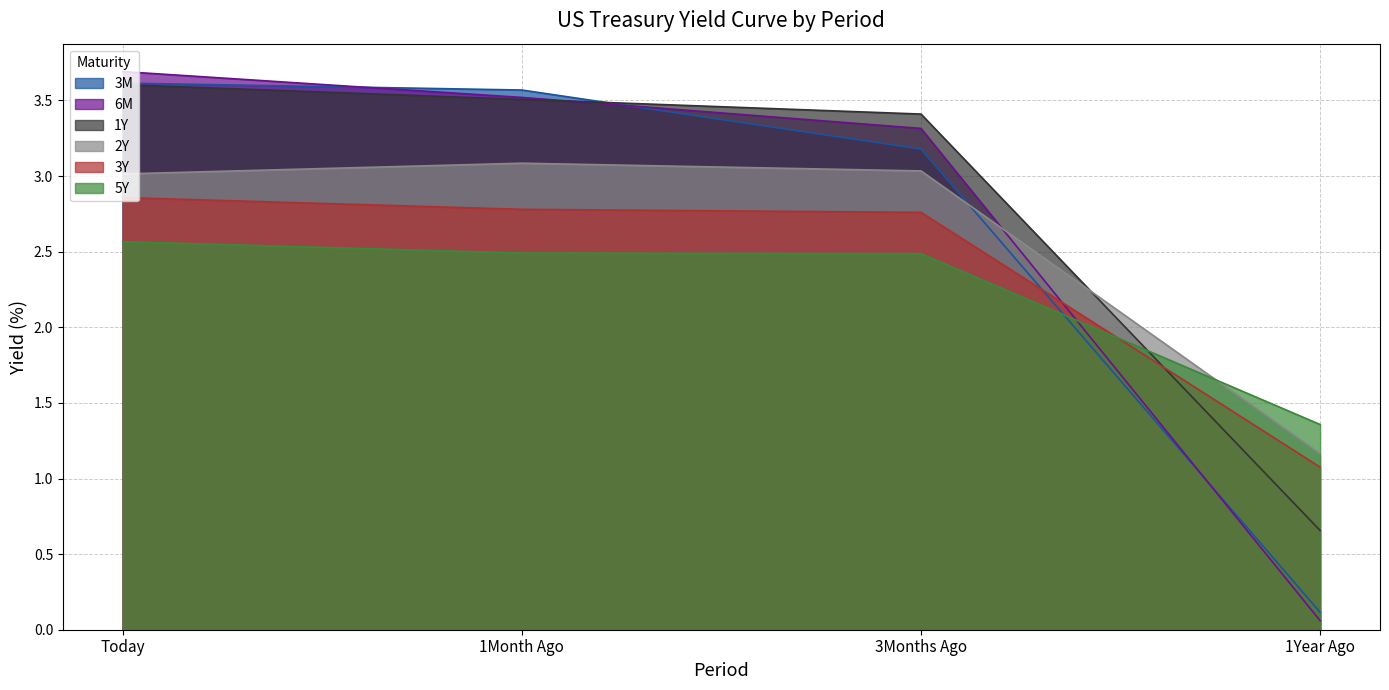

What is the lowest value of the 1Y series?

0.7